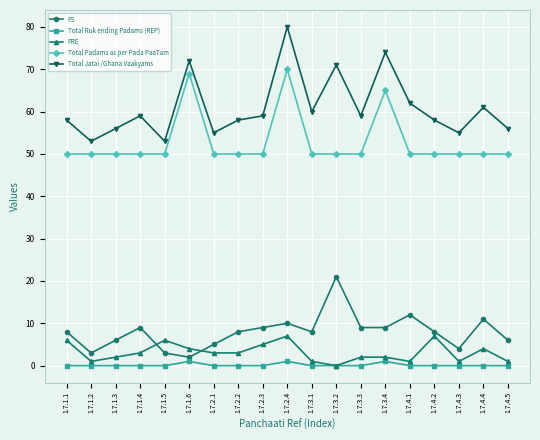

Reading right to left, extract all data points from this chart.

PS: 1.7.4.5=6	1.7.4.4=11	1.7.4.3=4	1.7.4.2=8	1.7.4.1=12	1.7.3.4=9	1.7.3.3=9	1.7.3.2=21	1.7.3.1=8	1.7.2.4=10	1.7.2.3=9	1.7.2.2=8	1.7.2.1=5	1.7.1.6=2	1.7.1.5=3	1.7.1.4=9	1.7.1.3=6	1.7.1.2=3	1.7.1.1=8
Total Ruk ending Padams (REP): 1.7.4.5=0	1.7.4.4=0	1.7.4.3=0	1.7.4.2=0	1.7.4.1=0	1.7.3.4=1	1.7.3.3=0	1.7.3.2=0	1.7.3.1=0	1.7.2.4=1	1.7.2.3=0	1.7.2.2=0	1.7.2.1=0	1.7.1.6=1	1.7.1.5=0	1.7.1.4=0	1.7.1.3=0	1.7.1.2=0	1.7.1.1=0
PRE: 1.7.4.5=1	1.7.4.4=4	1.7.4.3=1	1.7.4.2=7	1.7.4.1=1	1.7.3.4=2	1.7.3.3=2	1.7.3.2=0	1.7.3.1=1	1.7.2.4=7	1.7.2.3=5	1.7.2.2=3	1.7.2.1=3	1.7.1.6=4	1.7.1.5=6	1.7.1.4=3	1.7.1.3=2	1.7.1.2=1	1.7.1.1=6
Total Padams as per Pada PaaTam: 1.7.4.5=50	1.7.4.4=50	1.7.4.3=50	1.7.4.2=50	1.7.4.1=50	1.7.3.4=65	1.7.3.3=50	1.7.3.2=50	1.7.3.1=50	1.7.2.4=70	1.7.2.3=50	1.7.2.2=50	1.7.2.1=50	1.7.1.6=69	1.7.1.5=50	1.7.1.4=50	1.7.1.3=50	1.7.1.2=50	1.7.1.1=50
Total Jatai /Ghana Vaakyams: 1.7.4.5=56	1.7.4.4=61	1.7.4.3=55	1.7.4.2=58	1.7.4.1=62	1.7.3.4=74	1.7.3.3=59	1.7.3.2=71	1.7.3.1=60	1.7.2.4=80	1.7.2.3=59	1.7.2.2=58	1.7.2.1=55	1.7.1.6=72	1.7.1.5=53	1.7.1.4=59	1.7.1.3=56	1.7.1.2=53	1.7.1.1=58